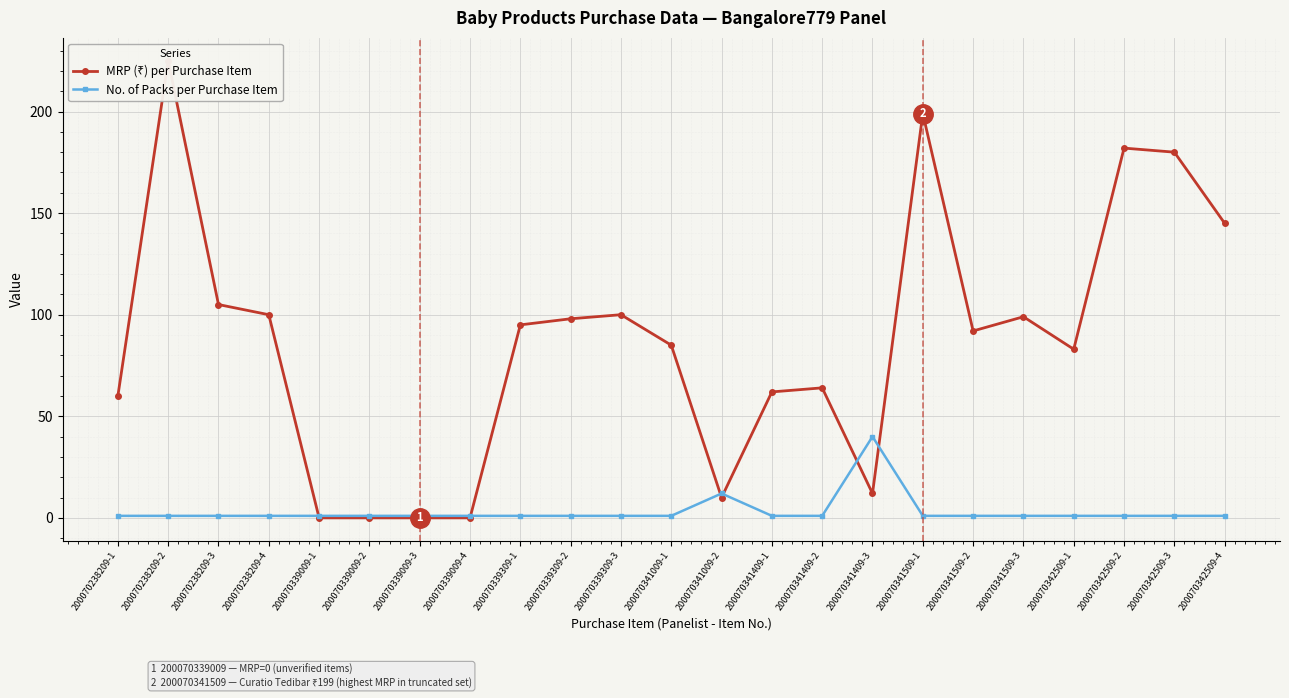

How many positive values does the MRP (₹) per Purchase Item series have?

19